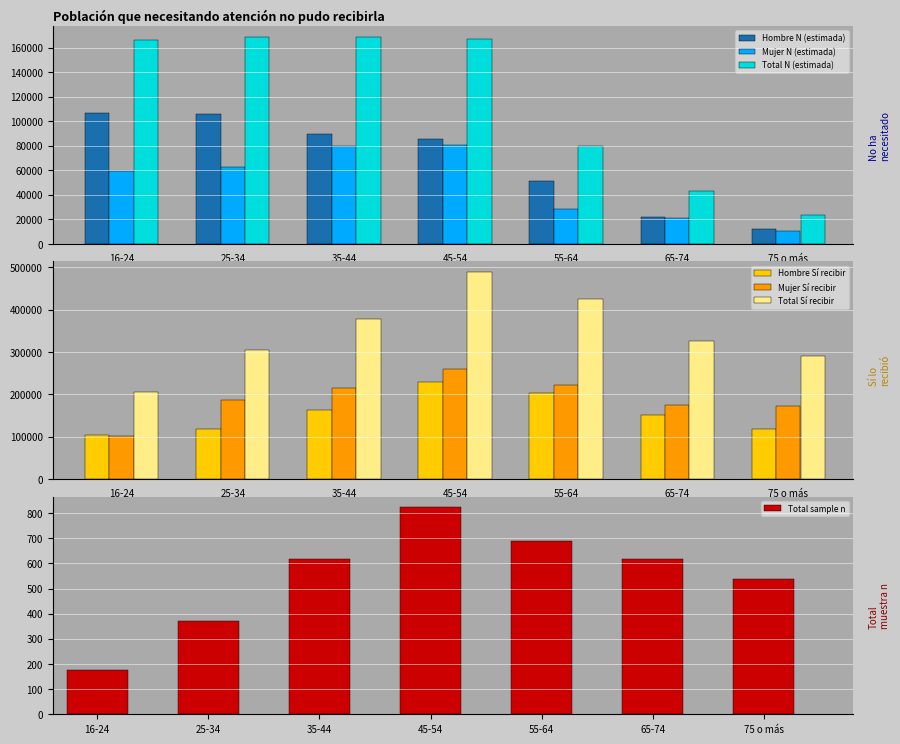

List the labels in order of Hombre N (estimada) value, smallest first.

75 o más, 65-74, 55-64, 45-54, 35-44, 25-34, 16-24